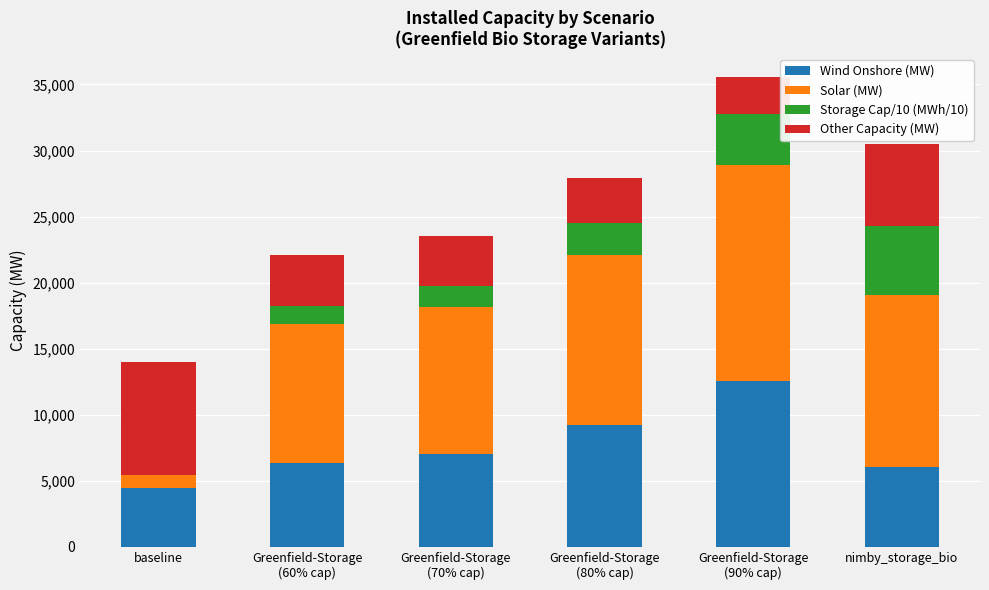

The Wind Onshore (MW) series shows 6074.6 at nimby_storage_bio. True or false?

True